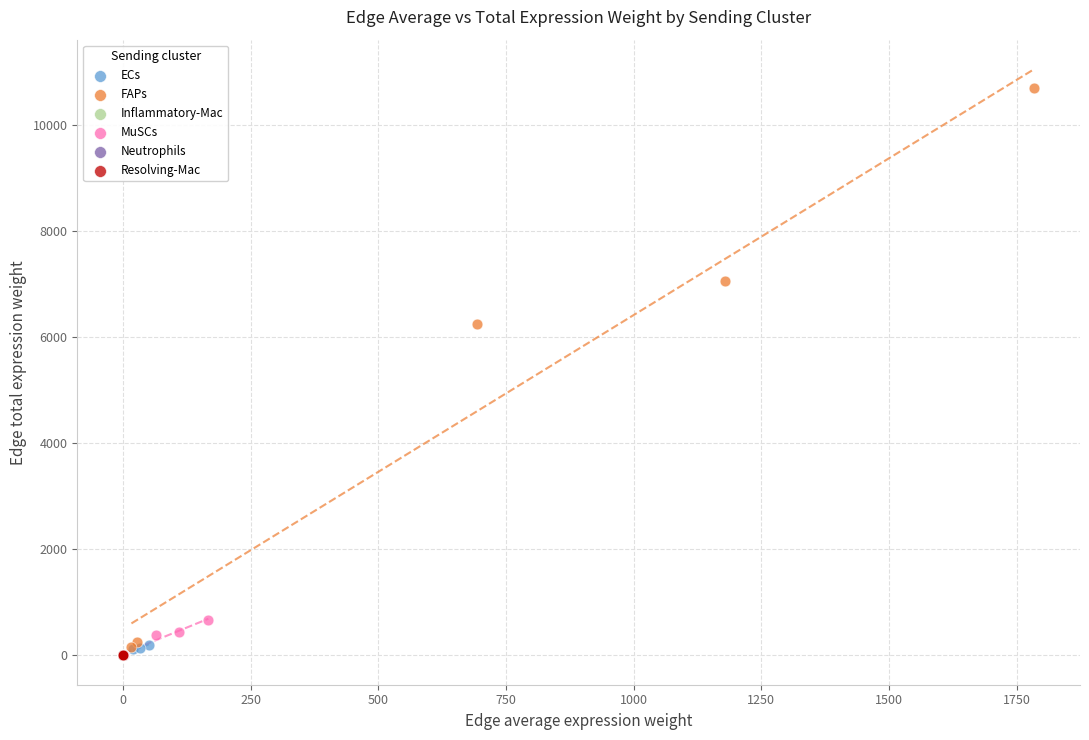

Which series has the widest spread of Y values?

FAPs